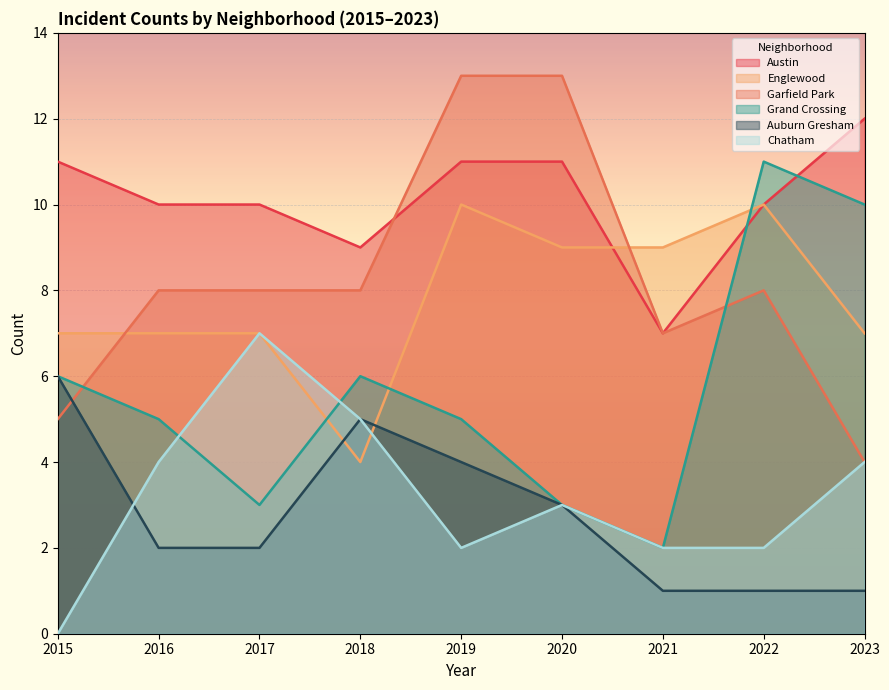

List the series in order of their peak value, highest first.

Garfield Park, Austin, Grand Crossing, Englewood, Chatham, Auburn Gresham